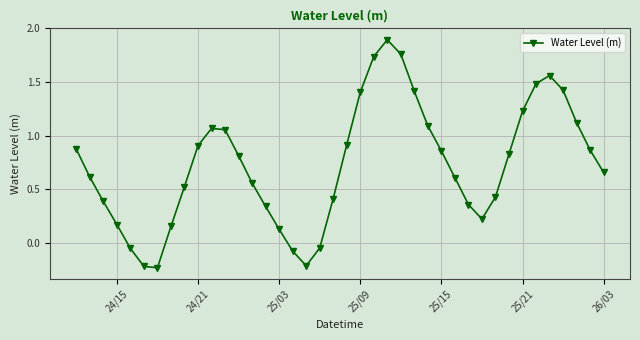

What is the greatest value displayed?

1.9